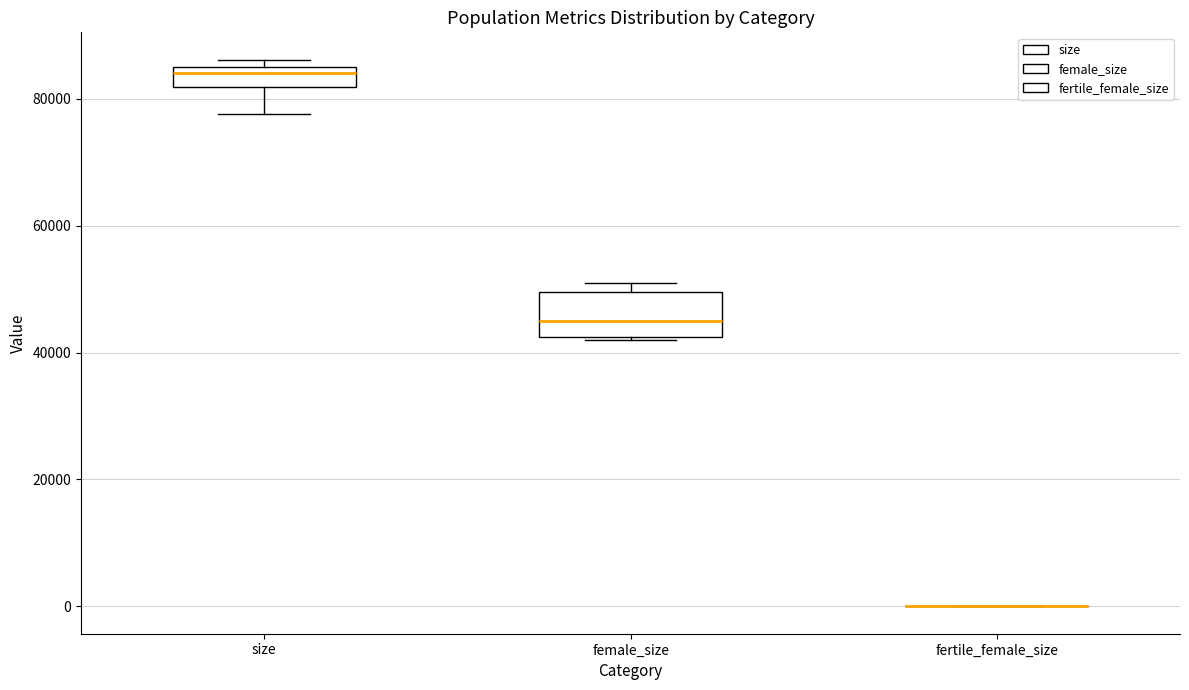

Comparing the boxes themselves (not the whiskers), which one is the tallest?

female_size